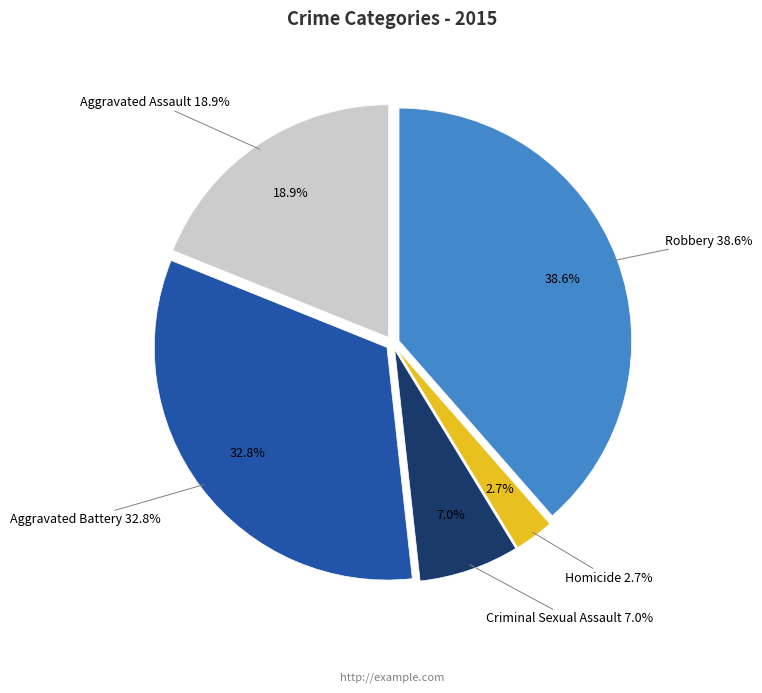

To the nearest percent, what portion does Aggravated Assault represent?

19%